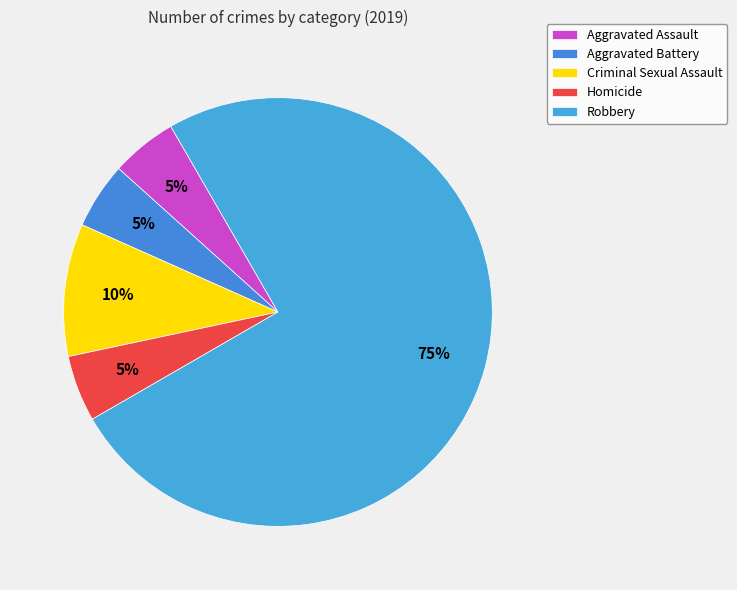

What percentage is the Robbery slice, to the nearest percent?

75%